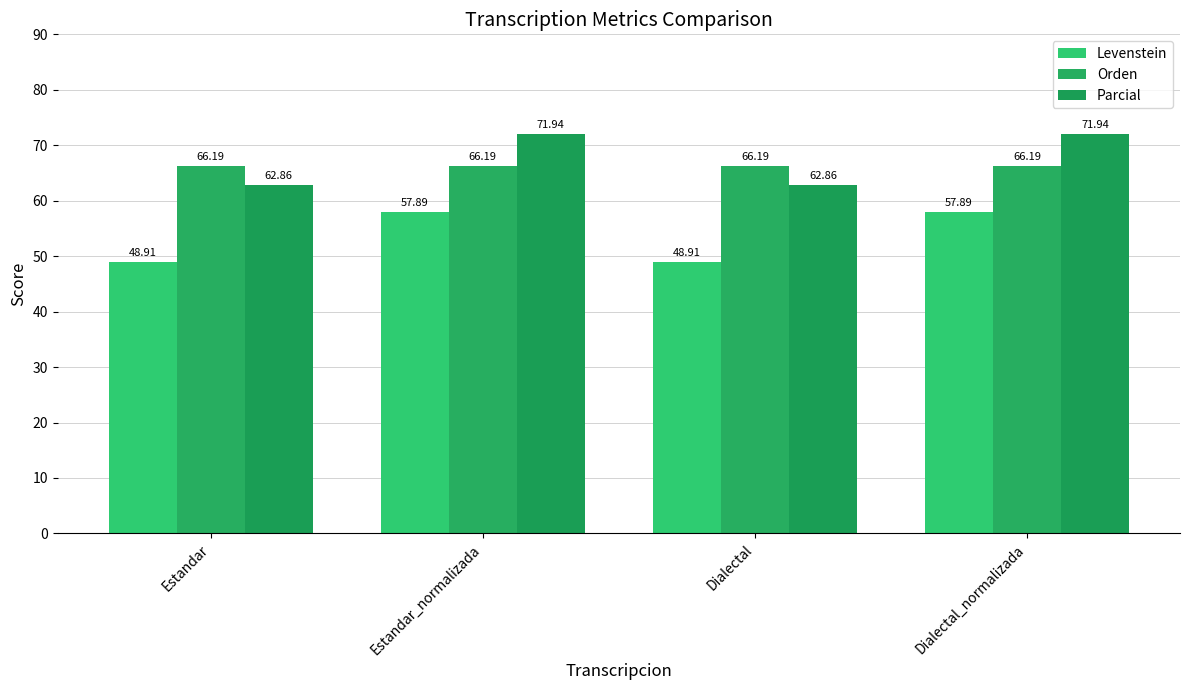

Reading left to right, transcribe all the data shown in this chart.

Levenstein: 48.9	57.9	48.9	57.9
Orden: 66.2	66.2	66.2	66.2
Parcial: 62.9	71.9	62.9	71.9